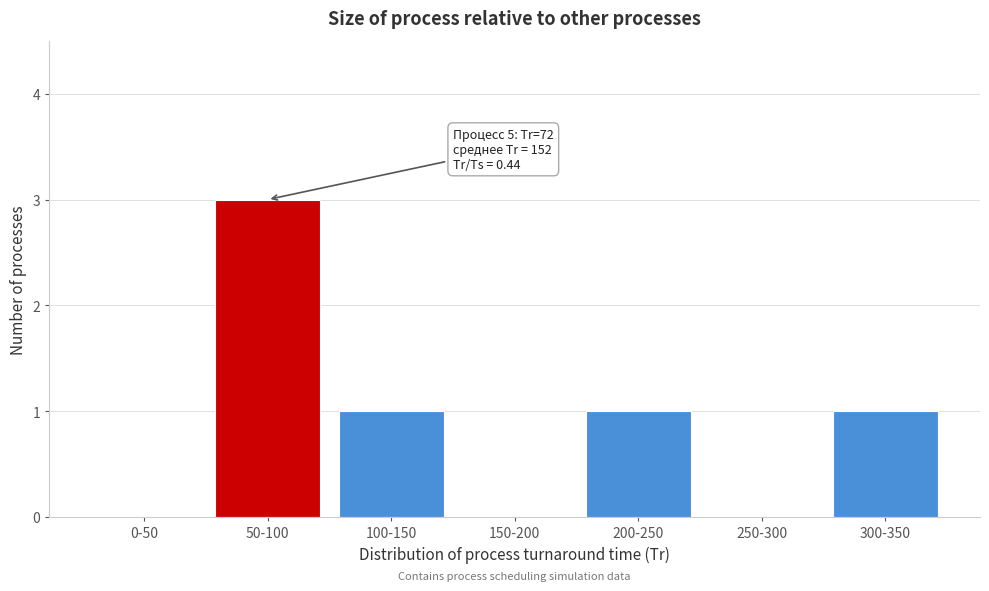

Reading right to left, list all the values displayed in this chart.

300-350=1	250-300=0	200-250=1	150-200=0	100-150=1	50-100=3	0-50=0